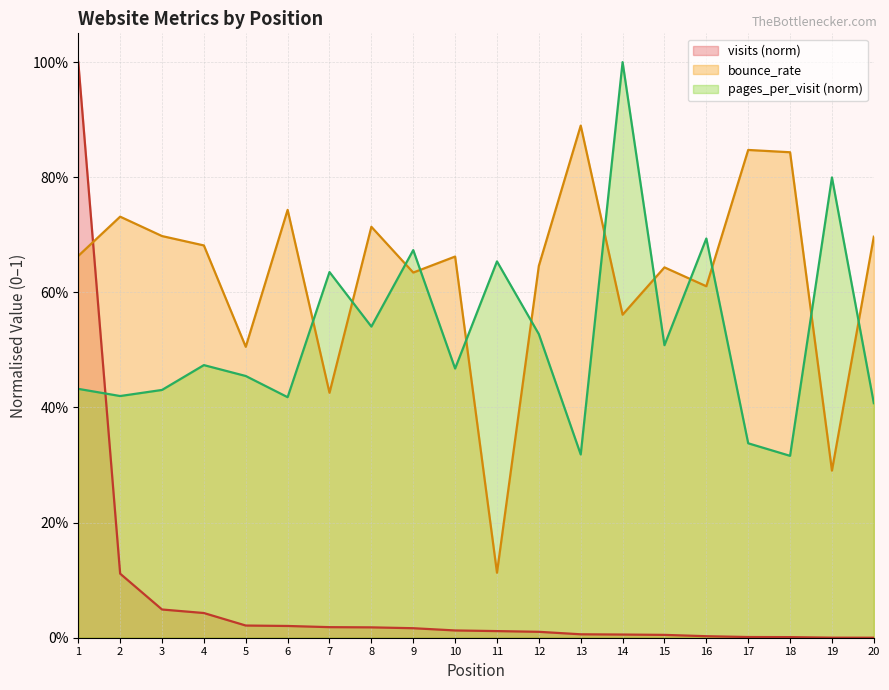

Rank the series by their average value, from highest to lowest.

bounce_rate, pages_per_visit (norm), visits (norm)